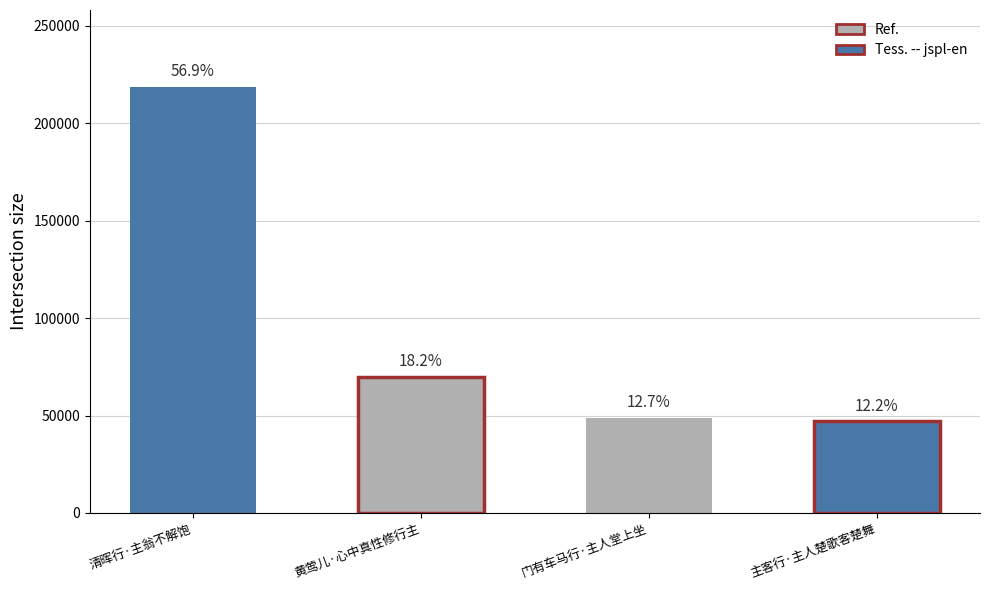

Rank the categories by value from highest to lowest.

清晖行·主翁不解饱, 黄莺儿·心中真性修行主, 门有车马行·主人堂上坐, 主客行·主人楚歌客楚舞